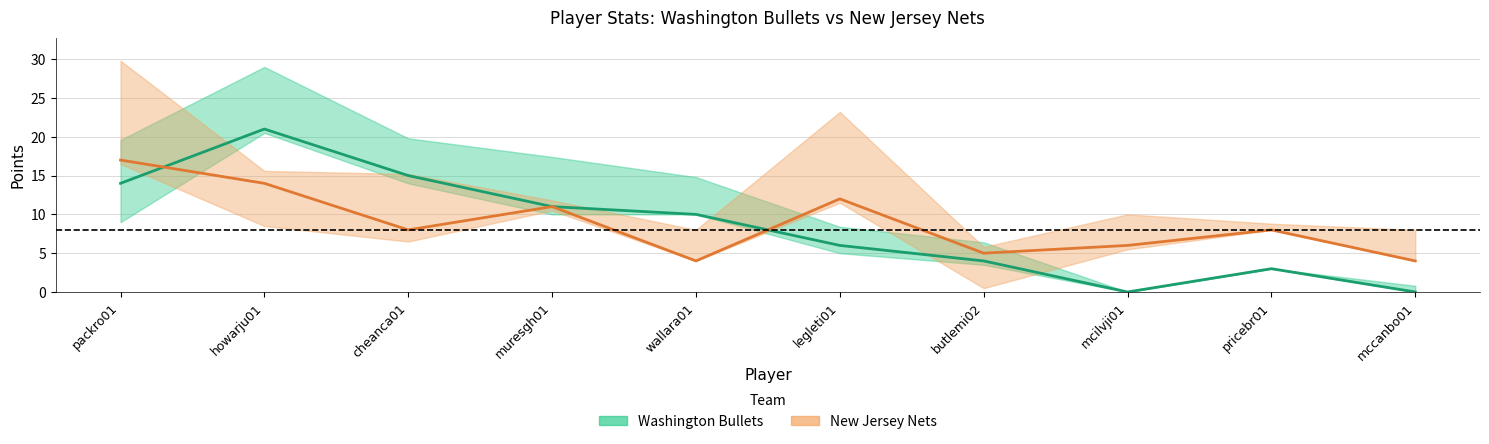

At mccanbo01, list the series in order from smallest to largest.

Washington Bullets, New Jersey Nets